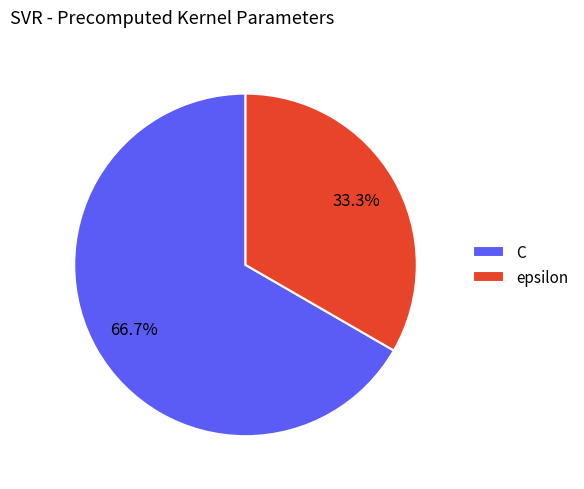

To the nearest percent, what is the combined percentage of epsilon and C?

100%